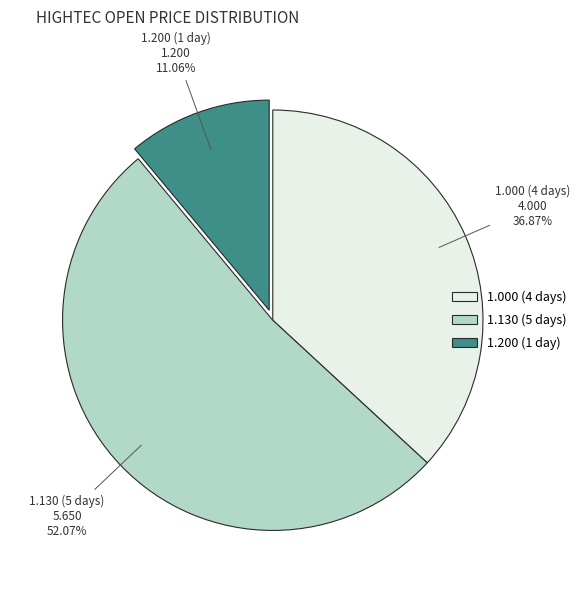

Is there any slice that represents more than half of the pie?

Yes